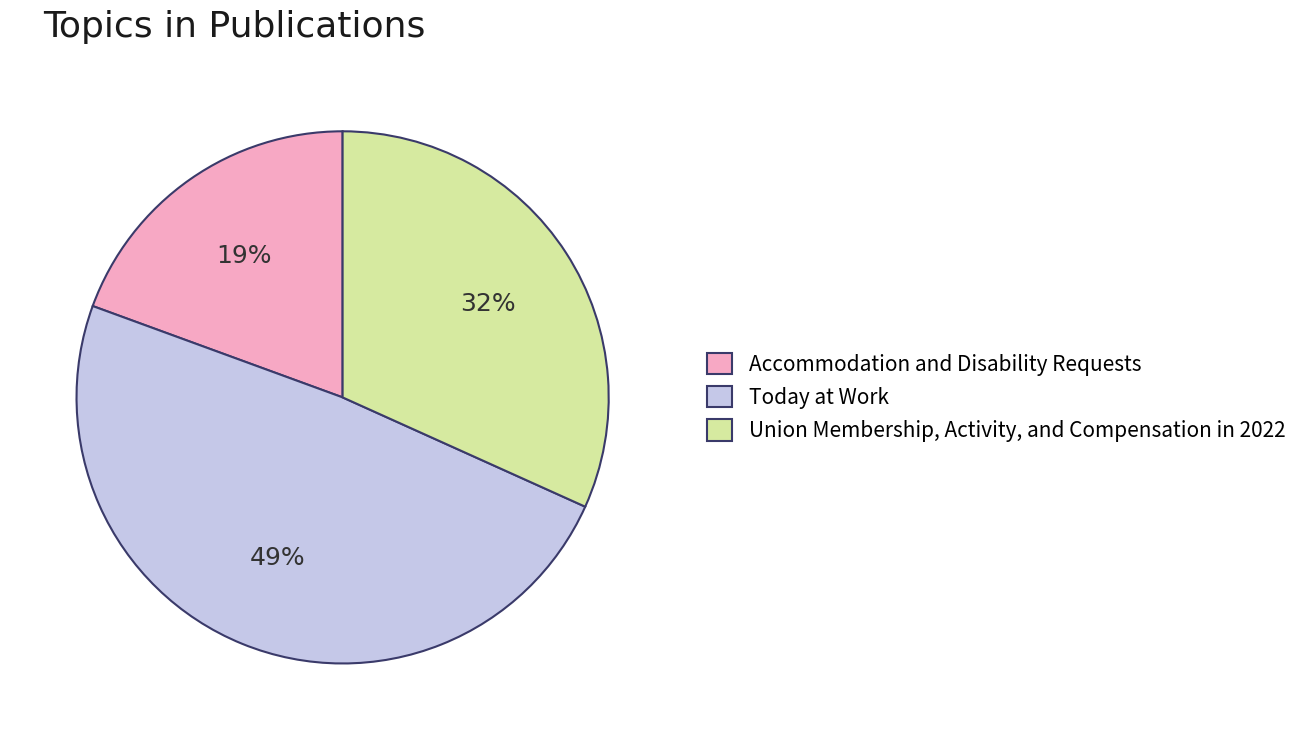

What is the largest slice in the pie chart?

Today at Work